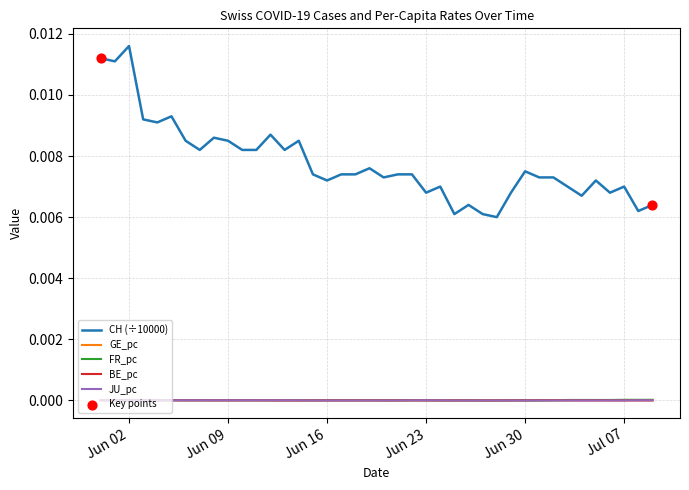

True or false: CH (÷10000) and BE_pc cross at least once.

False